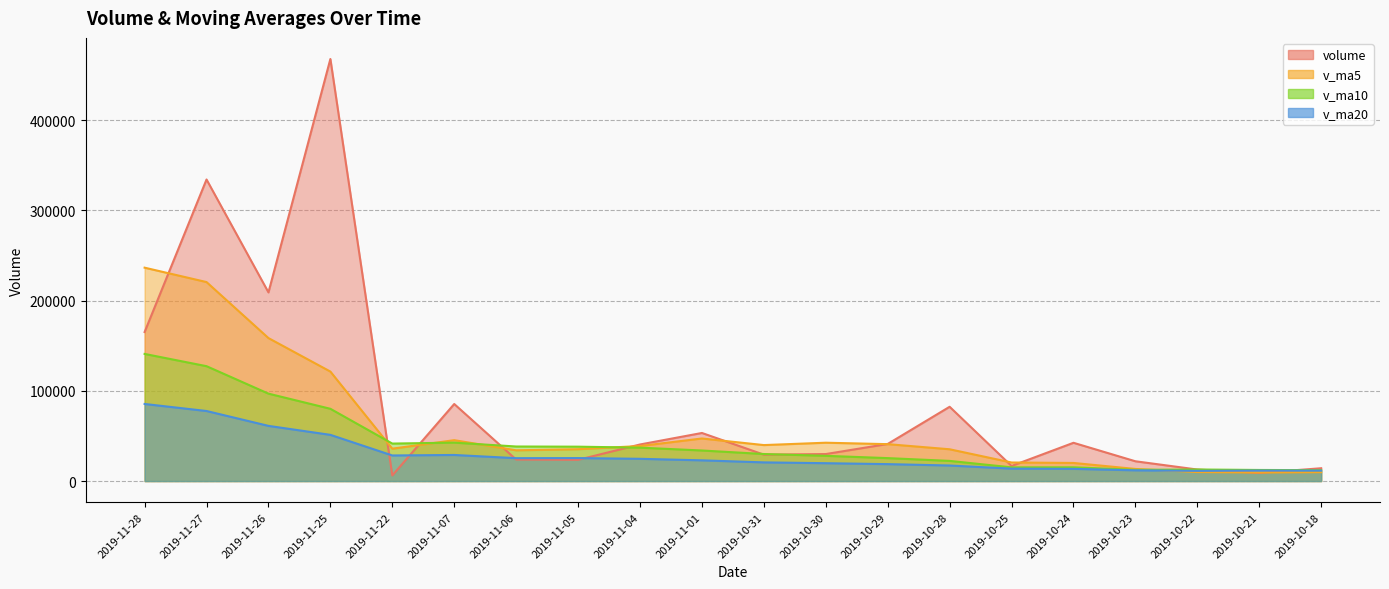

Is the value of v_ma5 at 2019-11-07 greater than the value of volume at 2019-10-25?

Yes